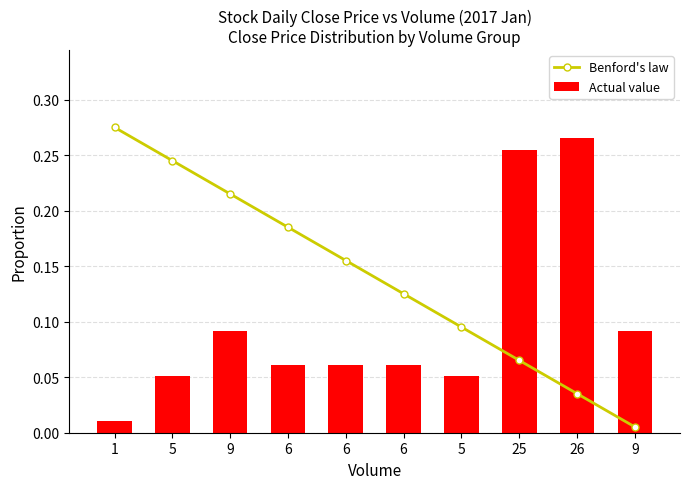

Which series changed the most between 5 and 6?

Benford's law